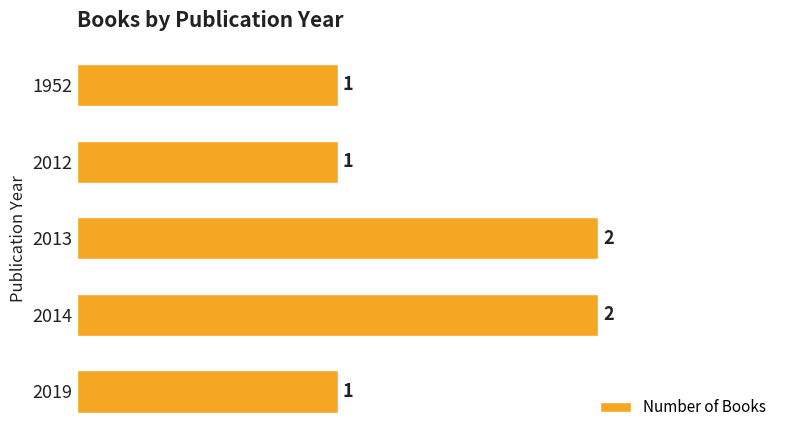

What is the minimum value shown in the chart?

1